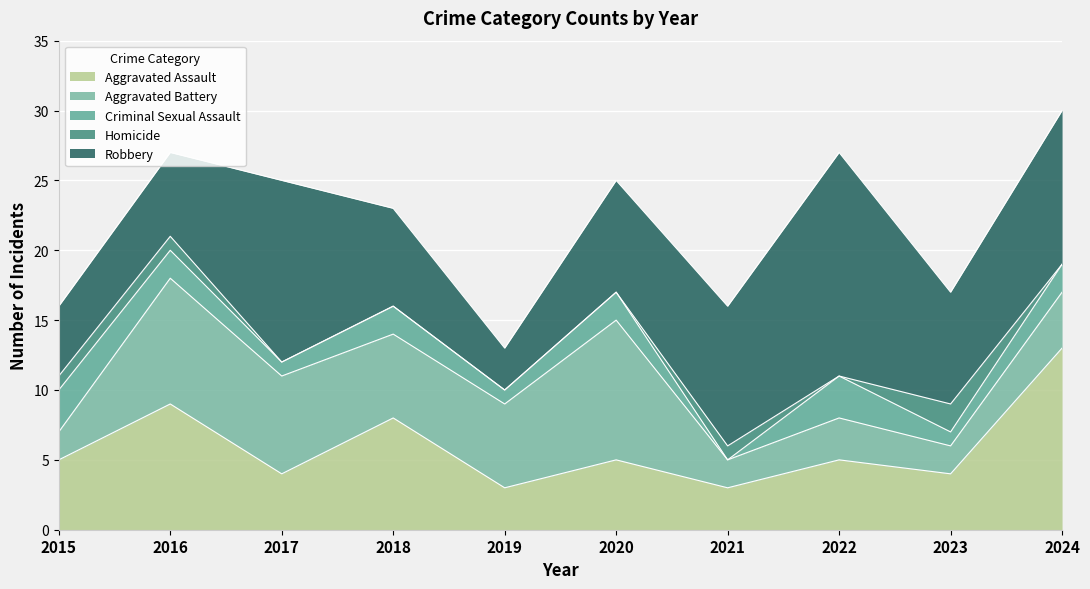

The value of Aggravated Assault at 2024 is 13. True or false?

True